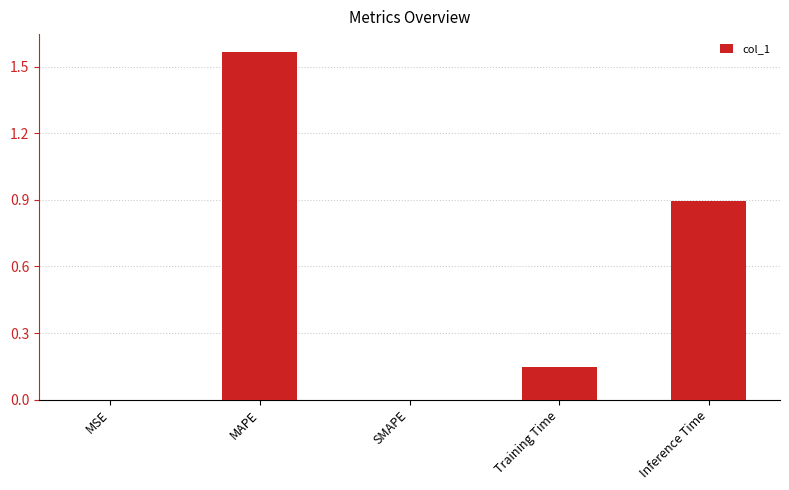

True or false: the data shows 0.9 at Inference Time.

True